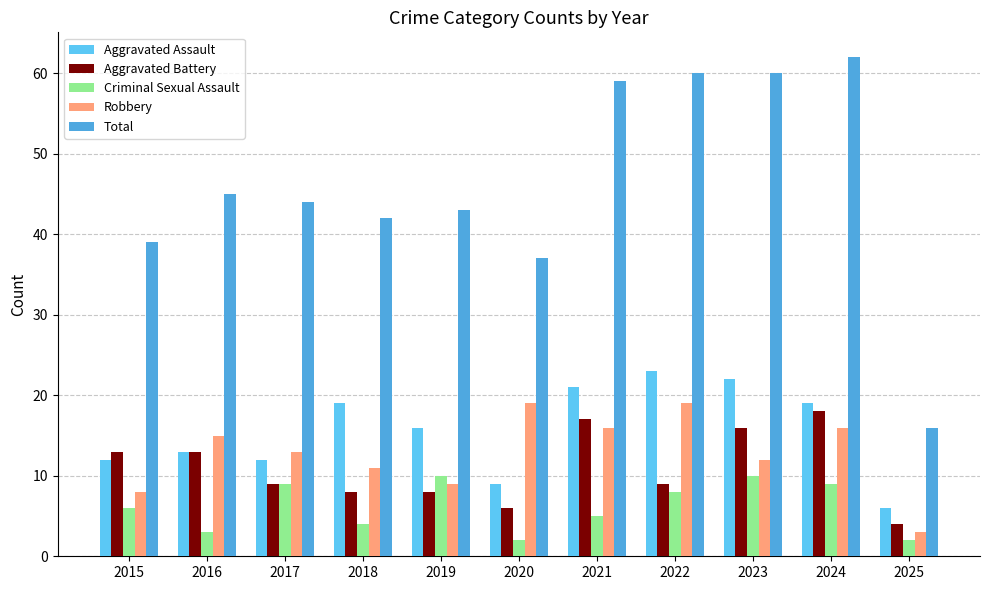

Reading left to right, what are all the values shown in this chart?

Aggravated Assault: 2015=12	2016=13	2017=12	2018=19	2019=16	2020=9	2021=21	2022=23	2023=22	2024=19	2025=6
Aggravated Battery: 2015=13	2016=13	2017=9	2018=8	2019=8	2020=6	2021=17	2022=9	2023=16	2024=18	2025=4
Criminal Sexual Assault: 2015=6	2016=3	2017=9	2018=4	2019=10	2020=2	2021=5	2022=8	2023=10	2024=9	2025=2
Robbery: 2015=8	2016=15	2017=13	2018=11	2019=9	2020=19	2021=16	2022=19	2023=12	2024=16	2025=3
Total: 2015=39	2016=45	2017=44	2018=42	2019=43	2020=37	2021=59	2022=60	2023=60	2024=62	2025=16